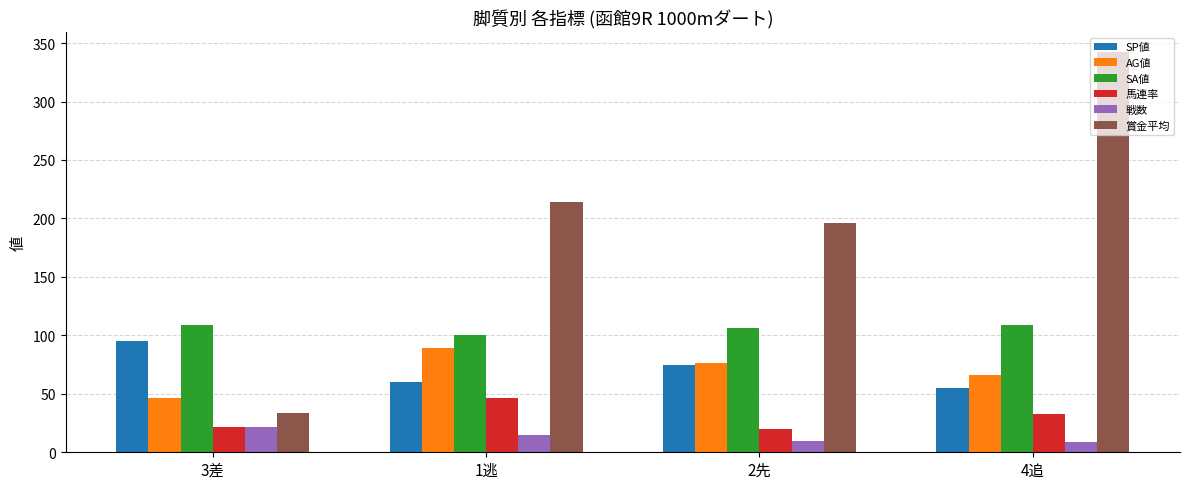

How many distinct data groups are displayed?

6